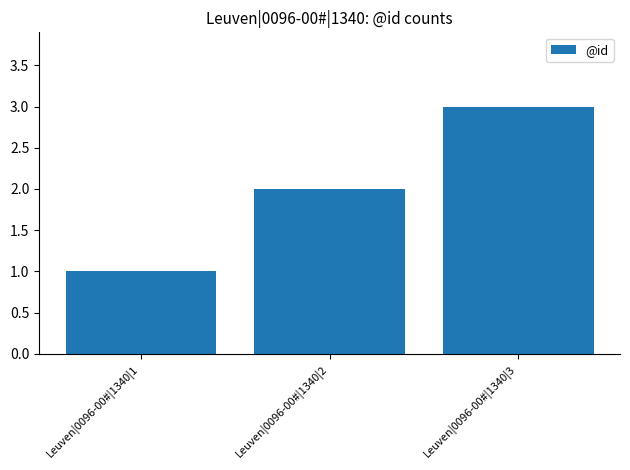

The value at Leuven|0096-00#|1340|1 is 2. True or false?

False